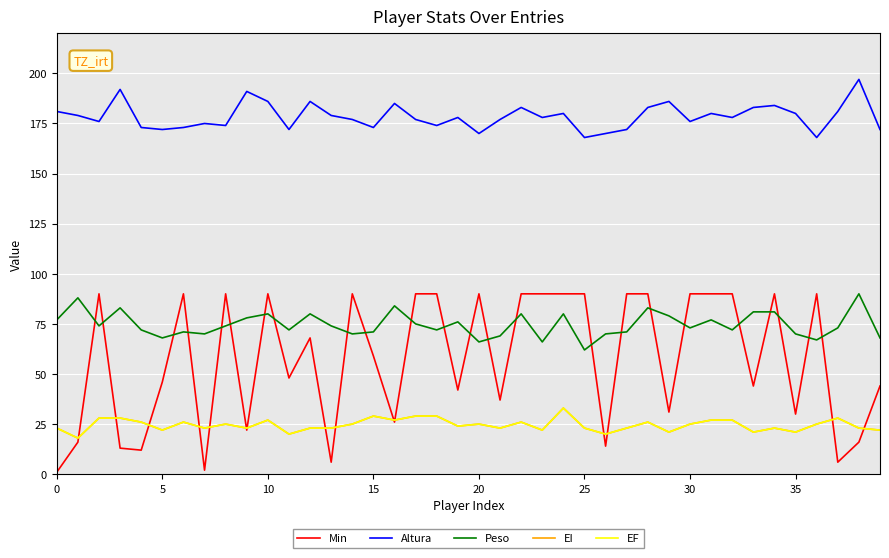

How many lines are shown in the chart?

5